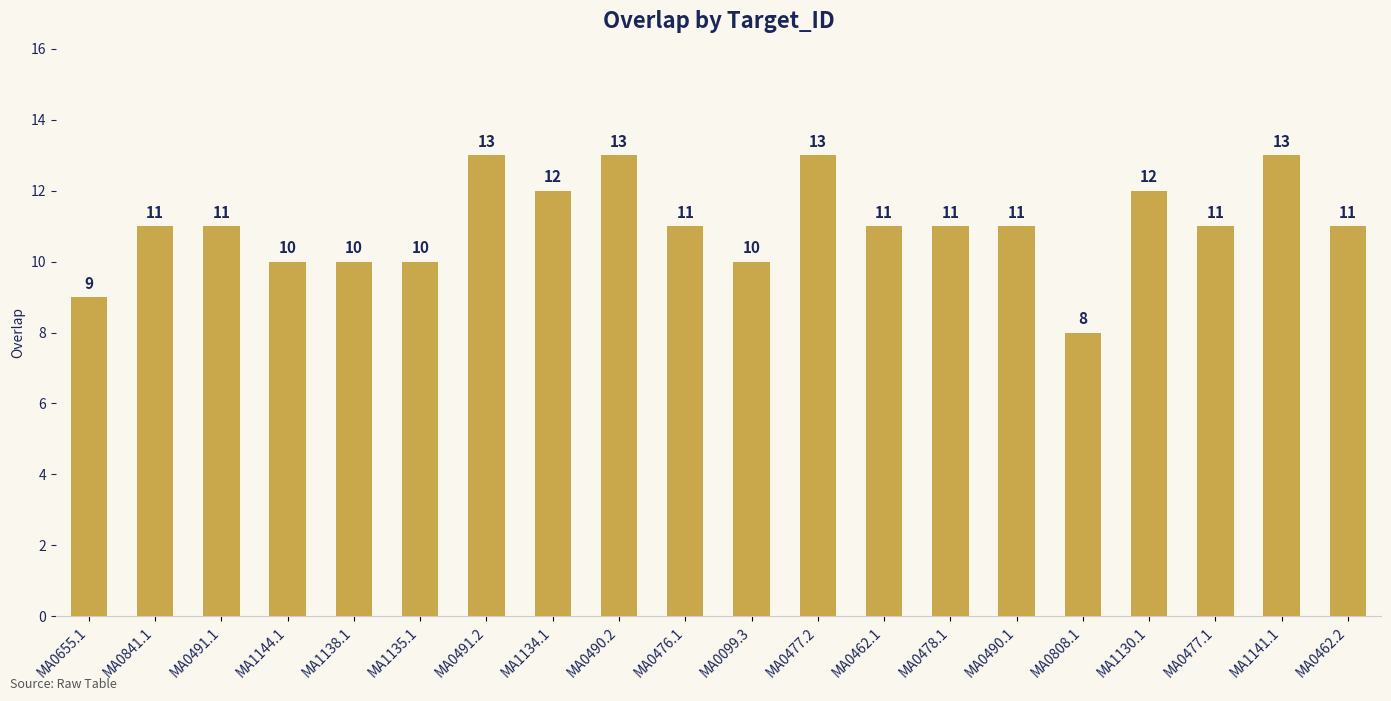

What is the approximate value at MA1141.1?

13